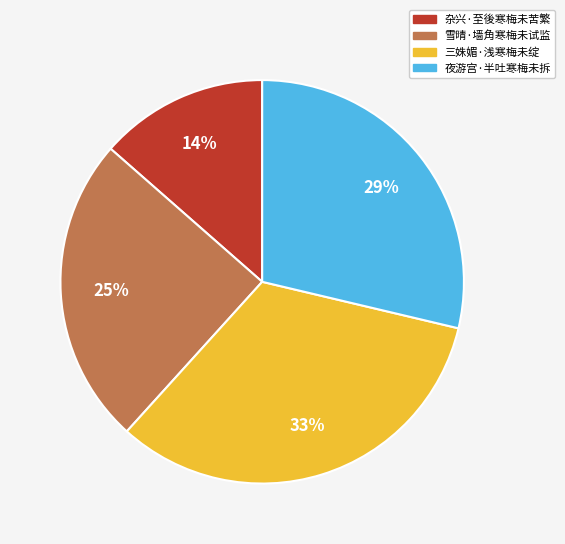

What is the ratio of the value at 三姝媚·浅寒梅未绽 to the value at 雪晴·墙角寒梅未试监?

1.3